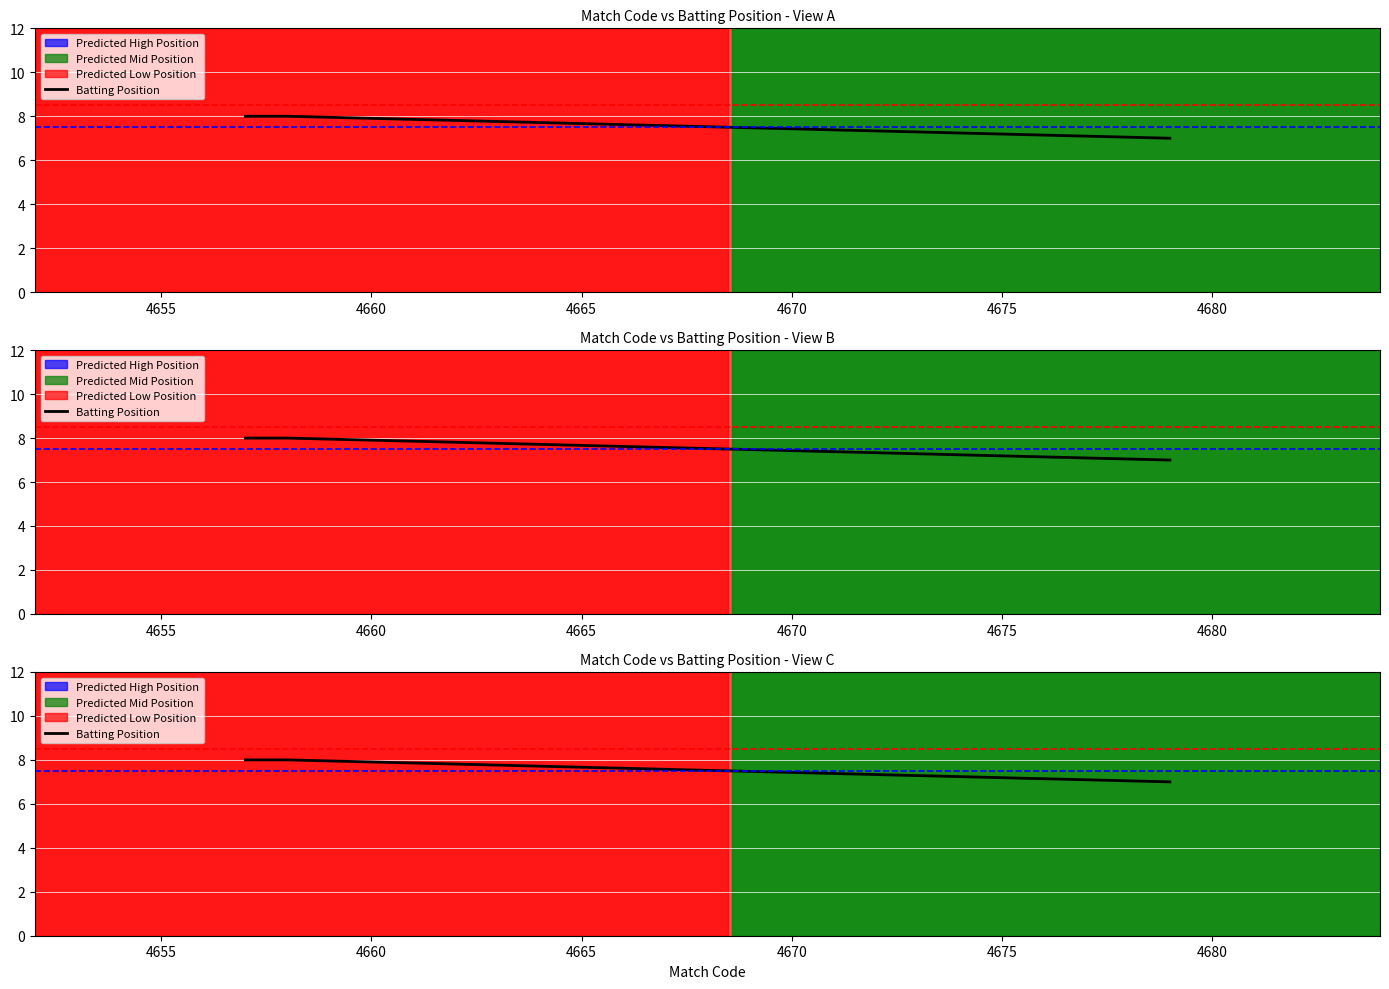

Count the values in the range 7 to 8.

3